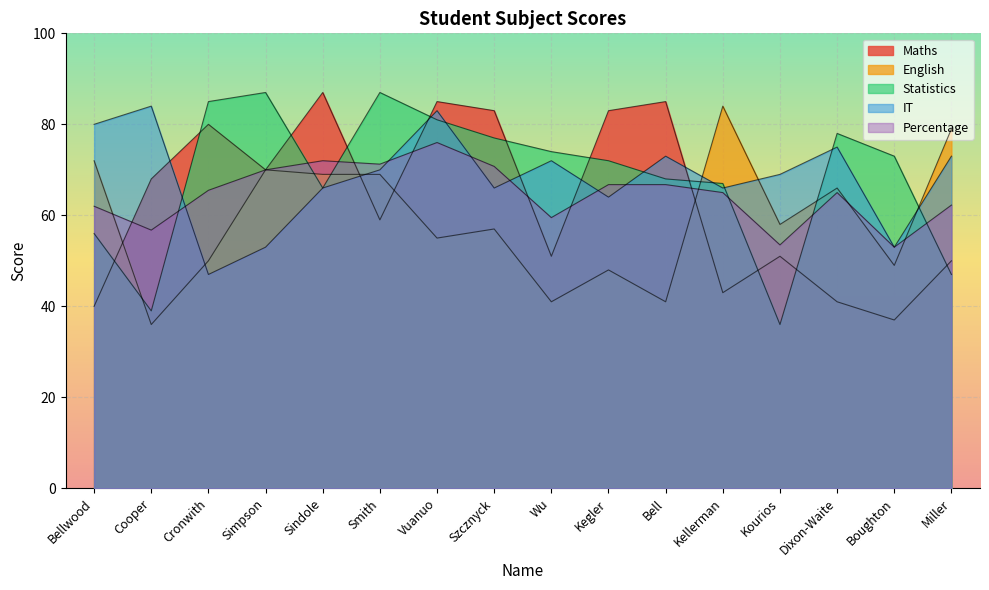

What are all the series names shown in the legend?

Maths, English, Statistics, IT, Percentage